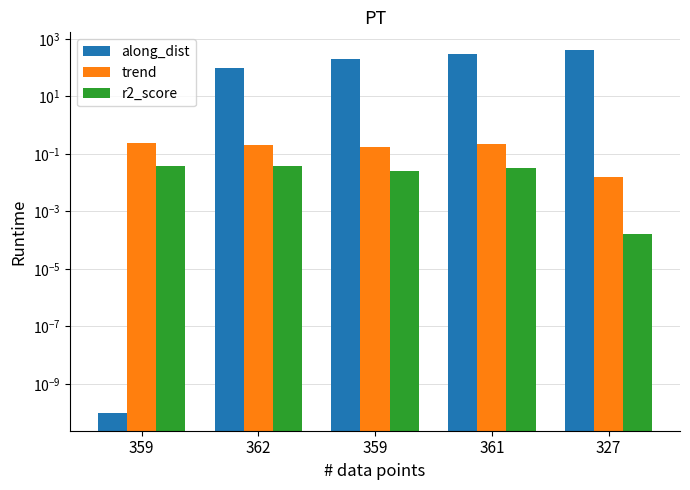

How many bars are there in total?

15